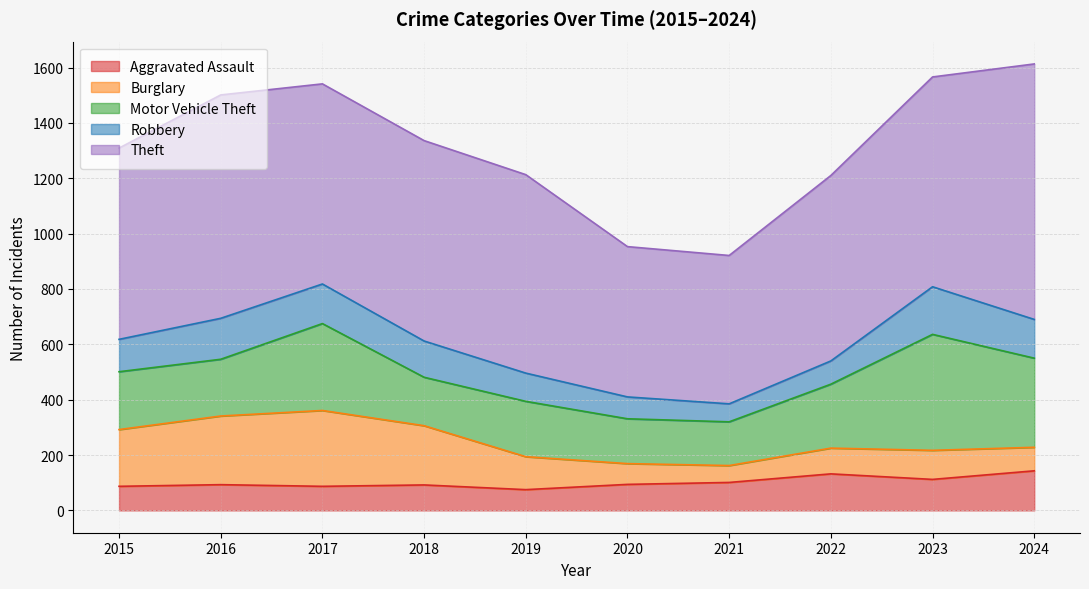

Which series has the largest total across all categories?

Theft